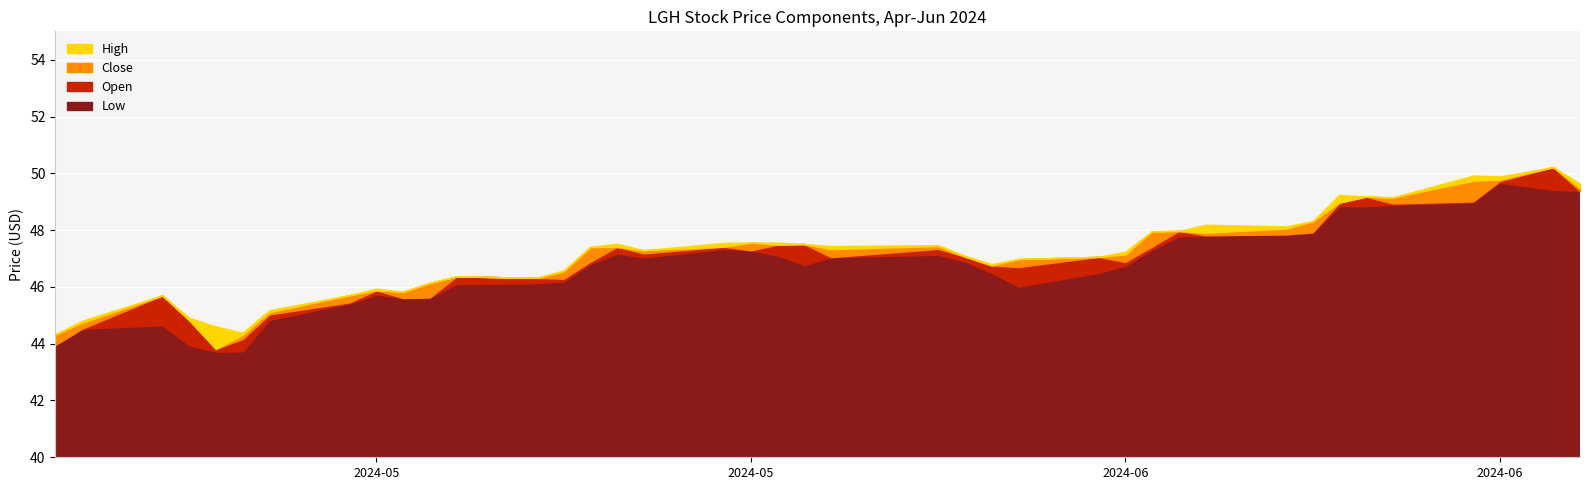

How many interior local peaks does the Low series have?

6